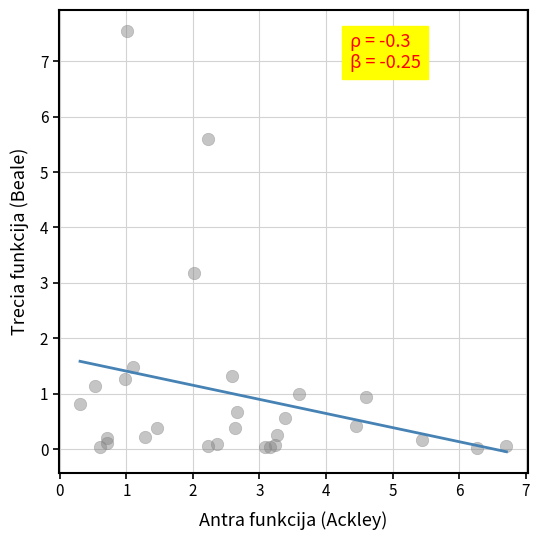

What Y value in the scatter plot is closest to 3?

3.2